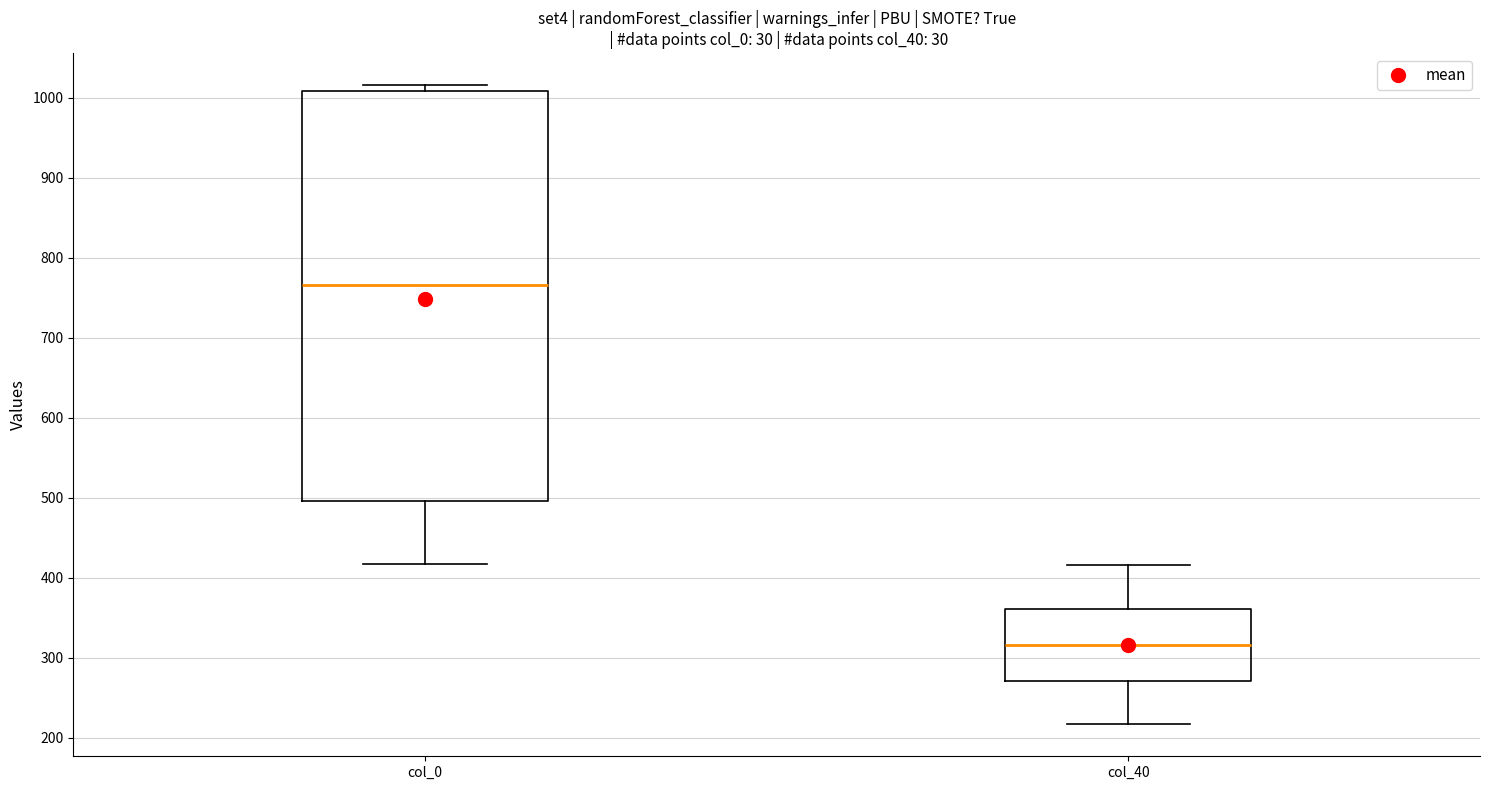

Reading left to right, transcribe this box plot: for each box, give where its median line is, the range the box spans, and where its two whiskers end, as read against the y-axis. The values are not printed on the chart, so give them approximately, as read against the axis.

col_0: median 770, box 500 to 1010, whiskers 420 to 1020
col_40: median 320, box 270 to 360, whiskers 220 to 420